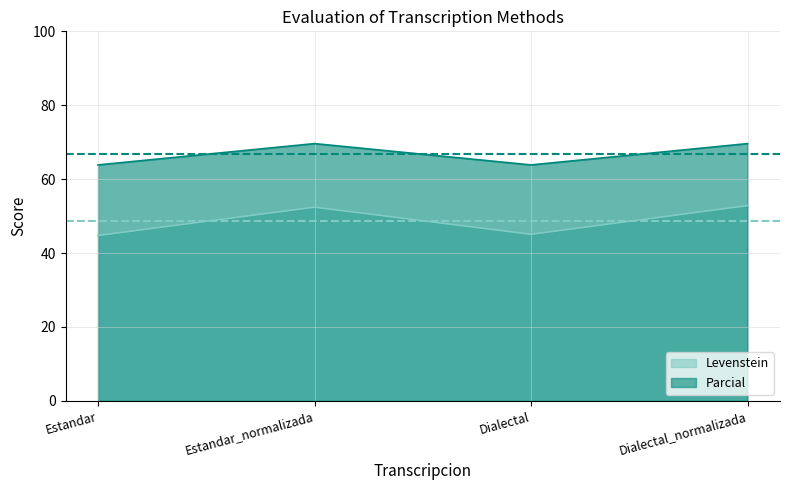

True or false: Parcial has more than 0 interior local peaks.

True